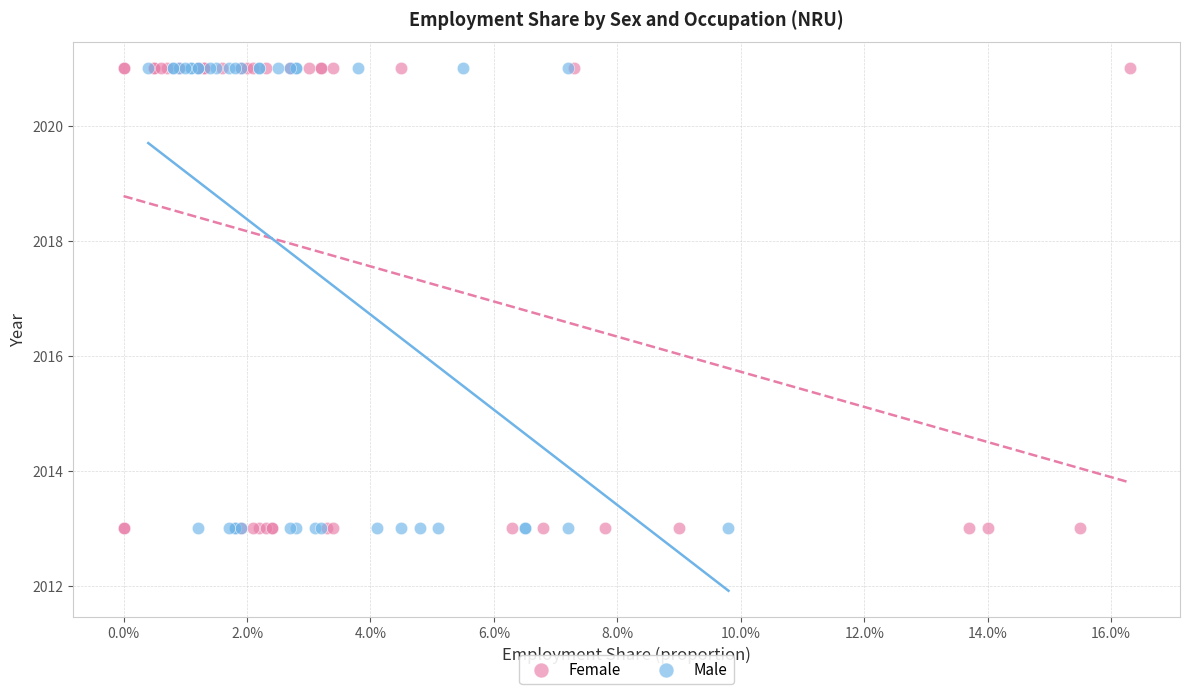

What are all the series names shown in the legend?

Female, Male